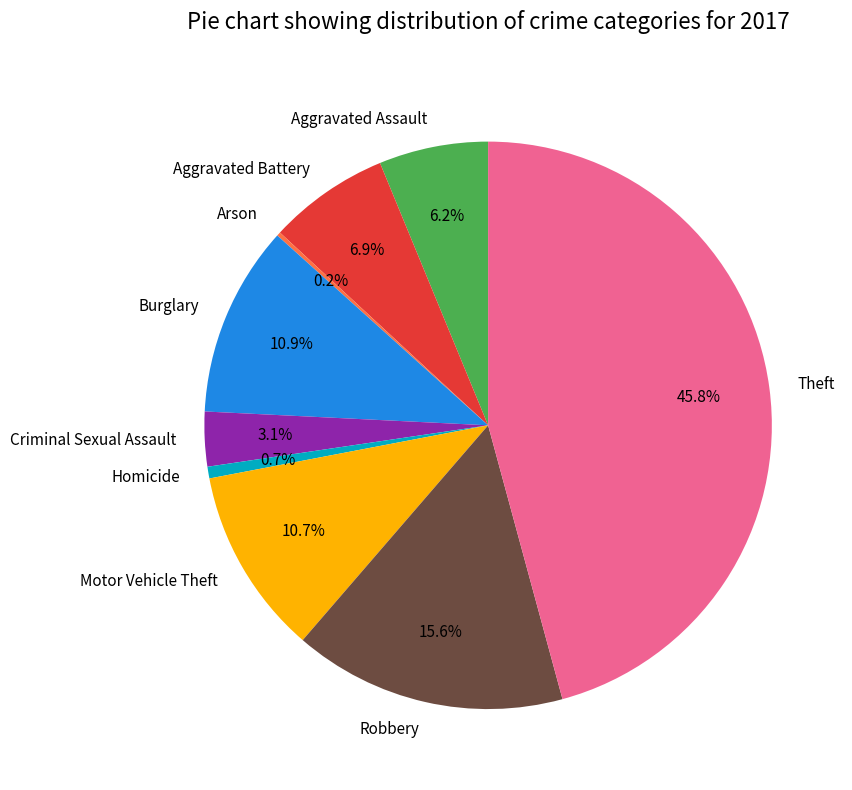

What is the ratio of the value at Motor Vehicle Theft to the value at Burglary?

1.0